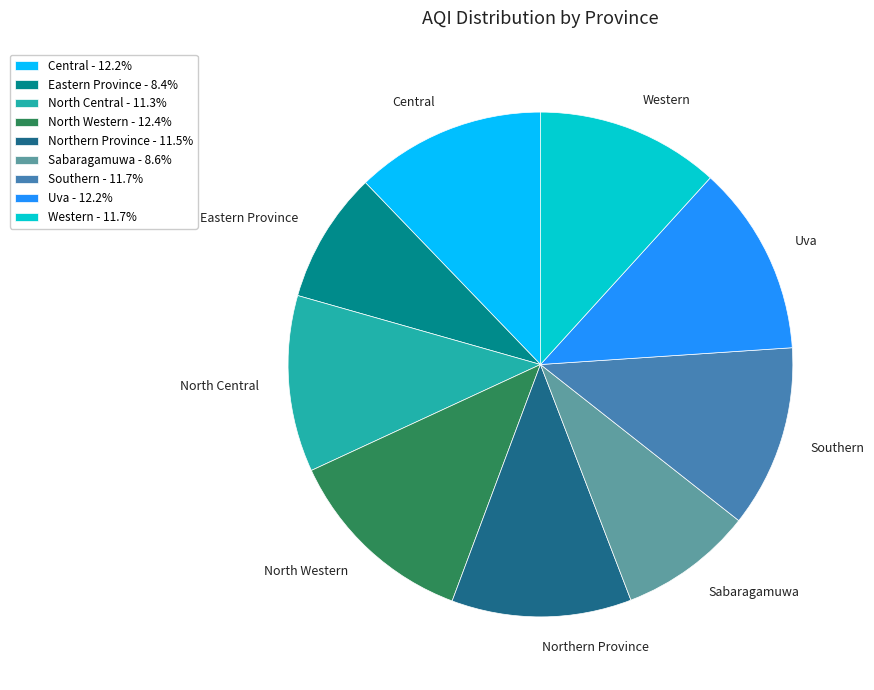

Is it true that Sabaragamuwa is 9% of the pie?

True